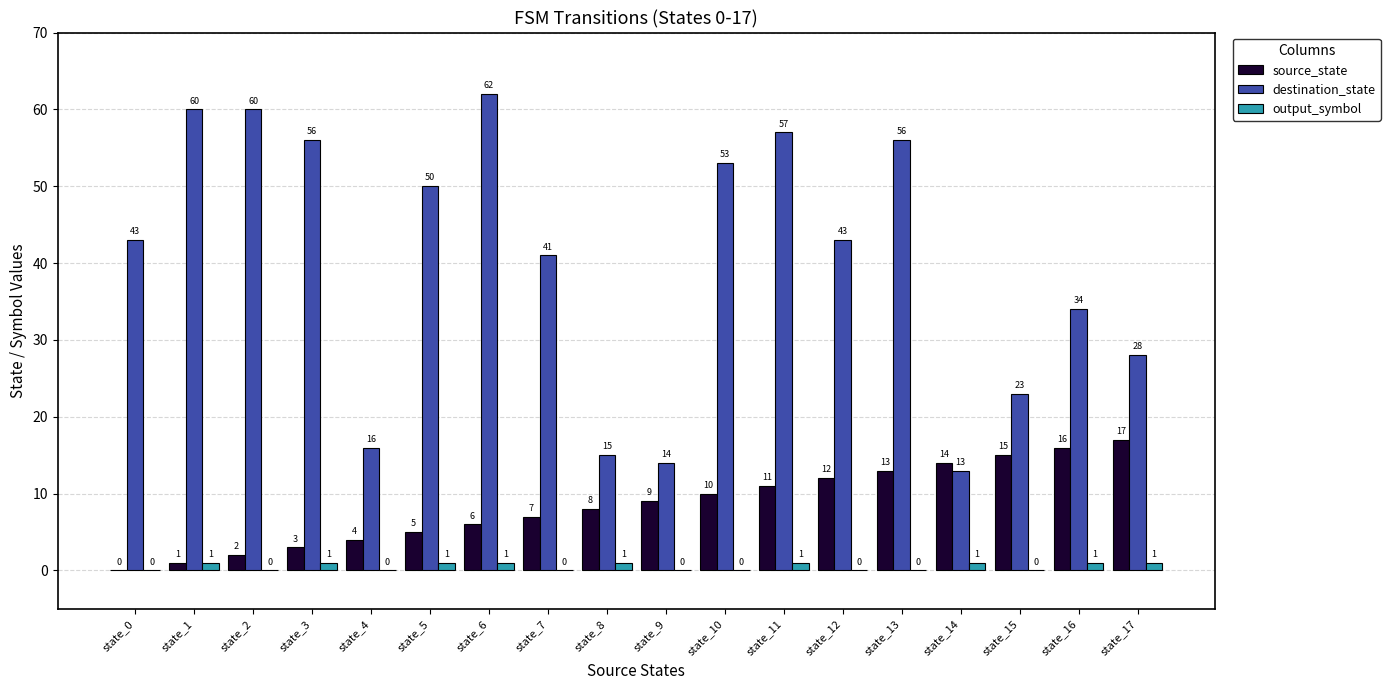

Is it true that source_state equals 8 at state_8?

True